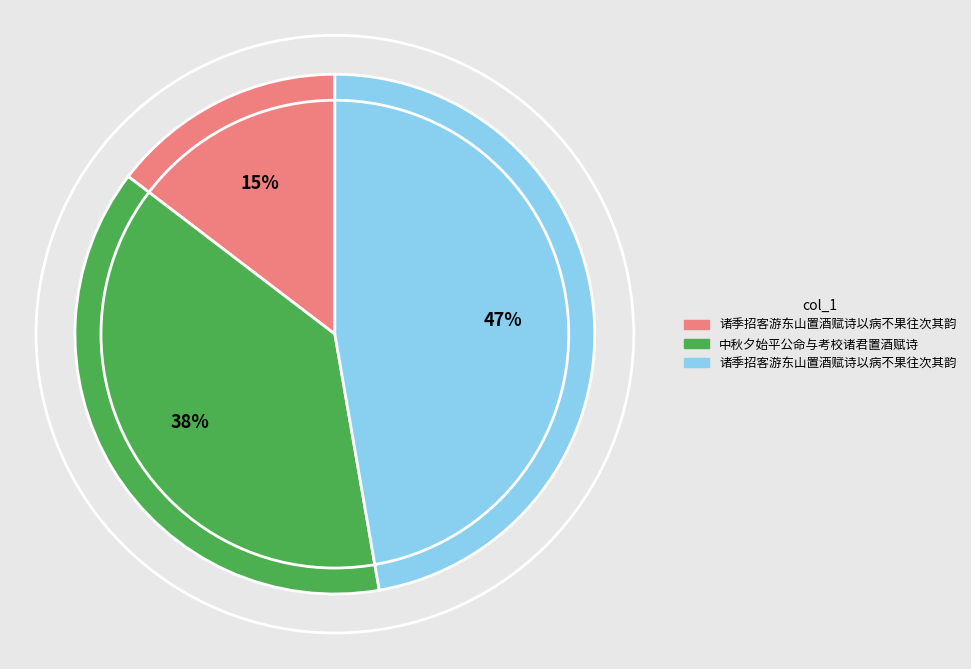

To the nearest percent, what is the average slice percentage?

33%